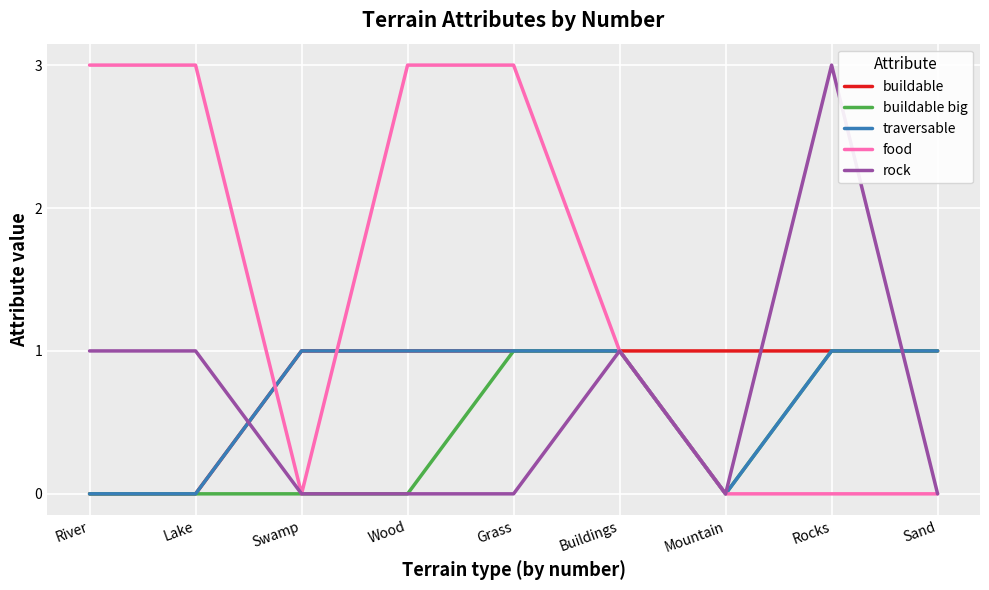

Reading right to left, list all the values displayed in this chart.

buildable: Sand=1	Rocks=1	Mountain=1	Buildings=1	Grass=1	Wood=1	Swamp=1	Lake=0	River=0
buildable big: Sand=1	Rocks=1	Mountain=0	Buildings=1	Grass=1	Wood=0	Swamp=0	Lake=0	River=0
traversable: Sand=1	Rocks=1	Mountain=0	Buildings=1	Grass=1	Wood=1	Swamp=1	Lake=0	River=0
food: Sand=0	Rocks=0	Mountain=0	Buildings=1	Grass=3	Wood=3	Swamp=0	Lake=3	River=3
rock: Sand=0	Rocks=3	Mountain=0	Buildings=1	Grass=0	Wood=0	Swamp=0	Lake=1	River=1